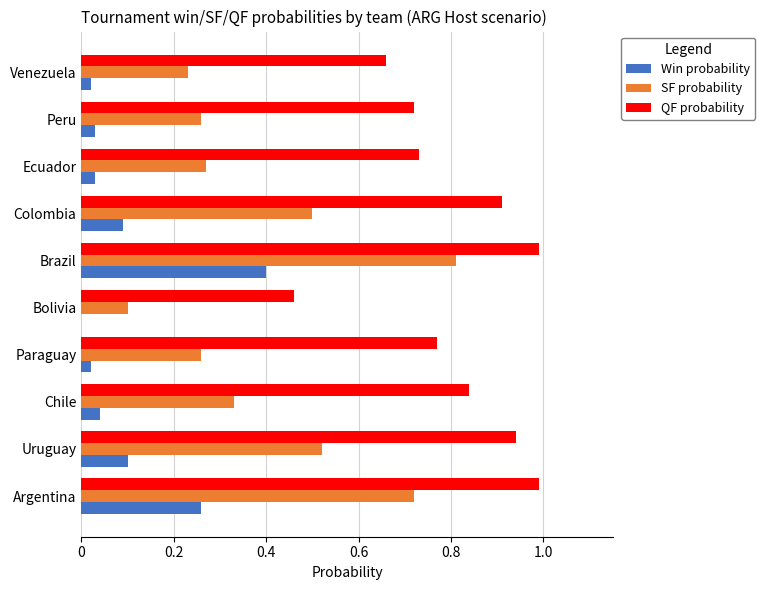

What is the average value of the Win probability series?

0.1